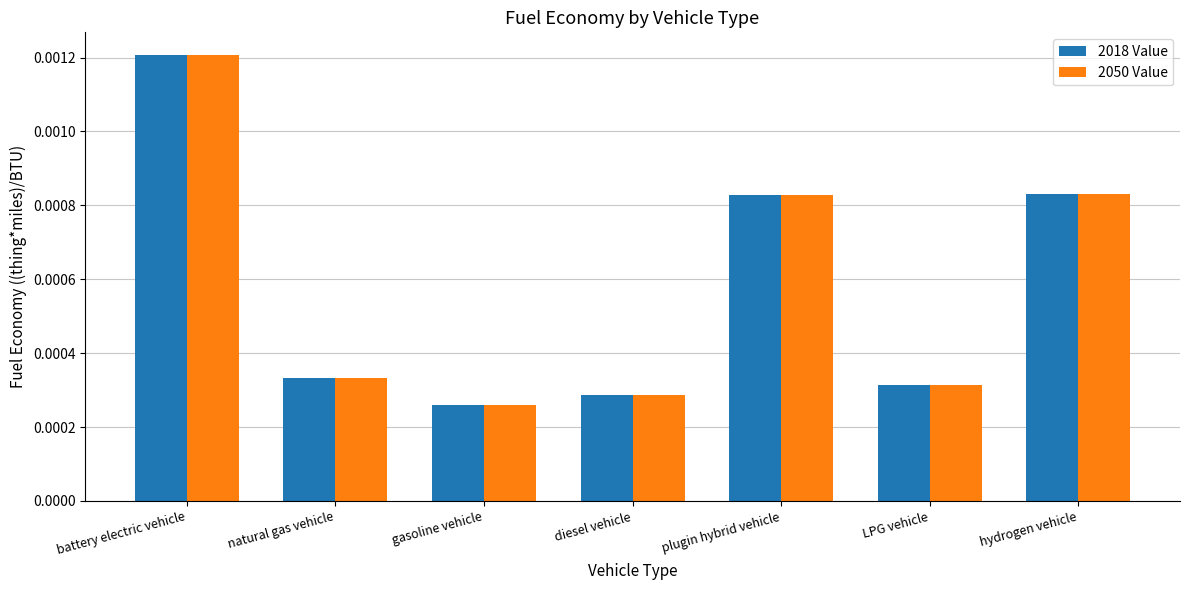

How many bars are there in total?

14